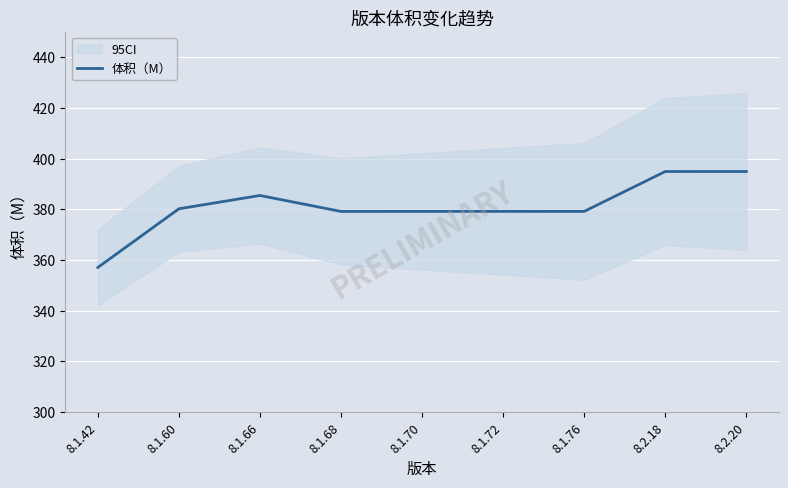

Approximately how many times larger is the value at 8.2.18 compared to 8.1.42?

1.1